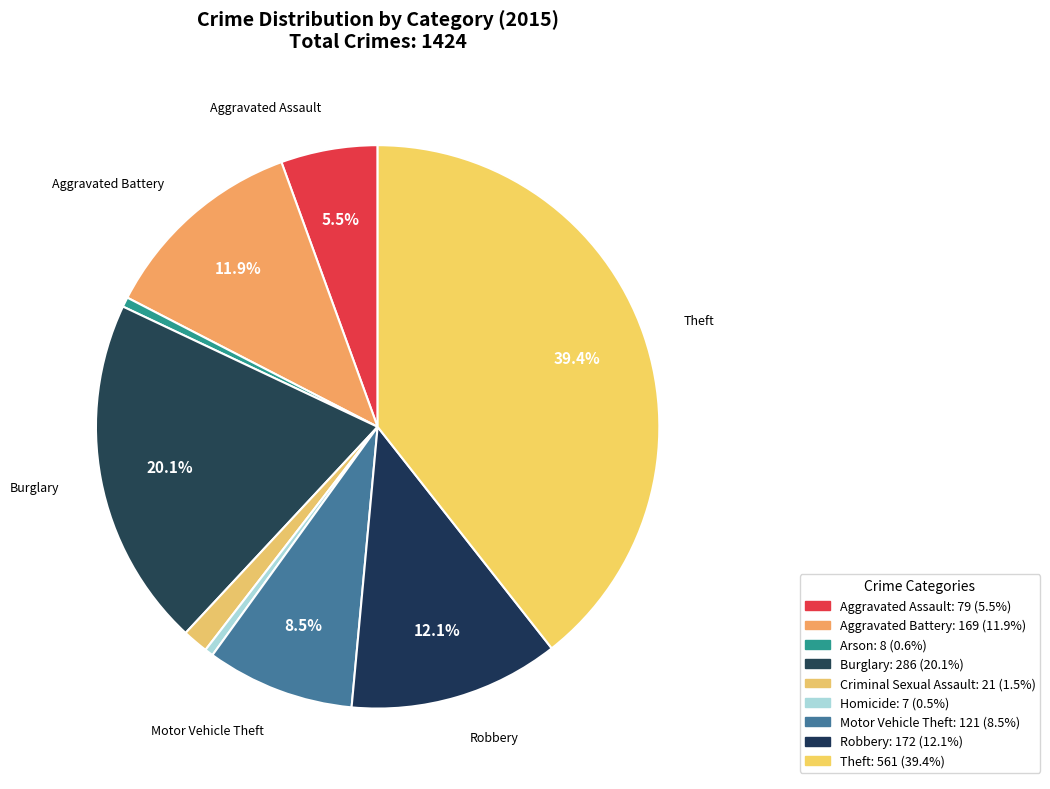

Count the number of slices in the pie.

9